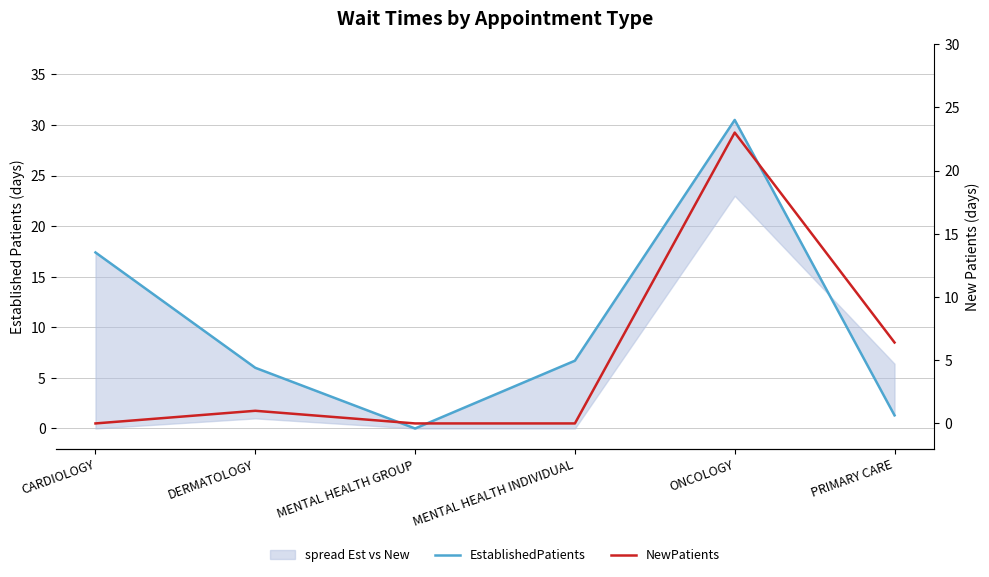

Is it true that EstablishedPatients equals 49.1 at ONCOLOGY?

False